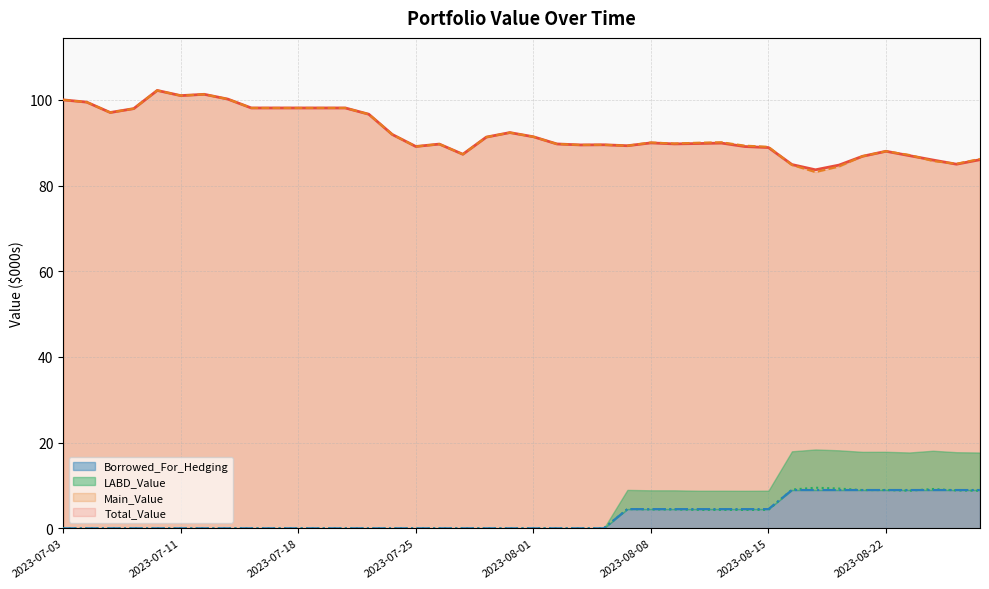

Rank the series at 2023-08-21 from highest to lowest value.

Main_Value, Total_Value, Borrowed_For_Hedging, LABD_Value